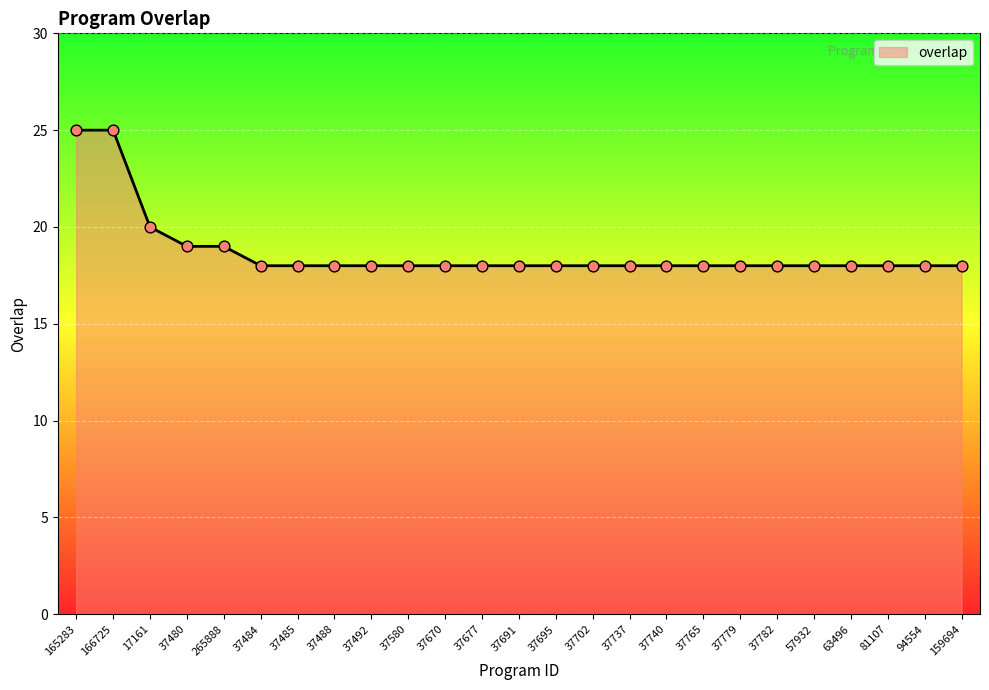

What is the change in value from 37480 to 37765?

-1